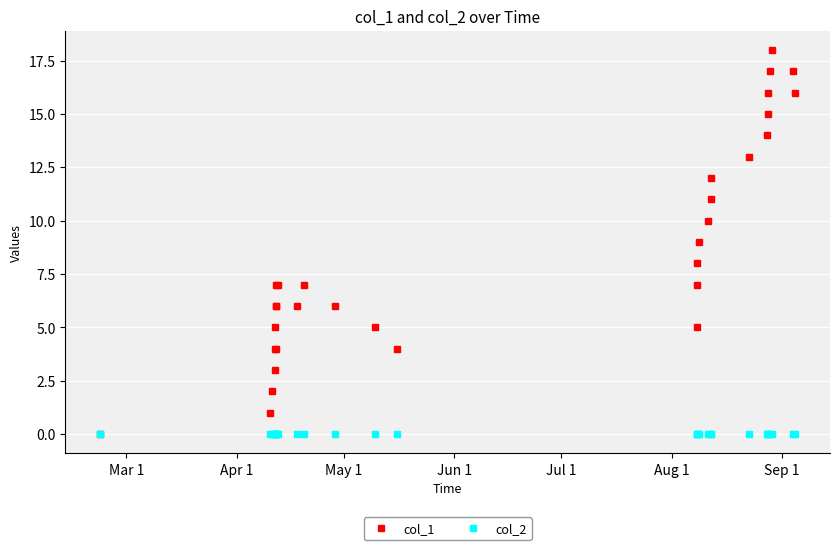

Which series has the widest spread of values?

col_1